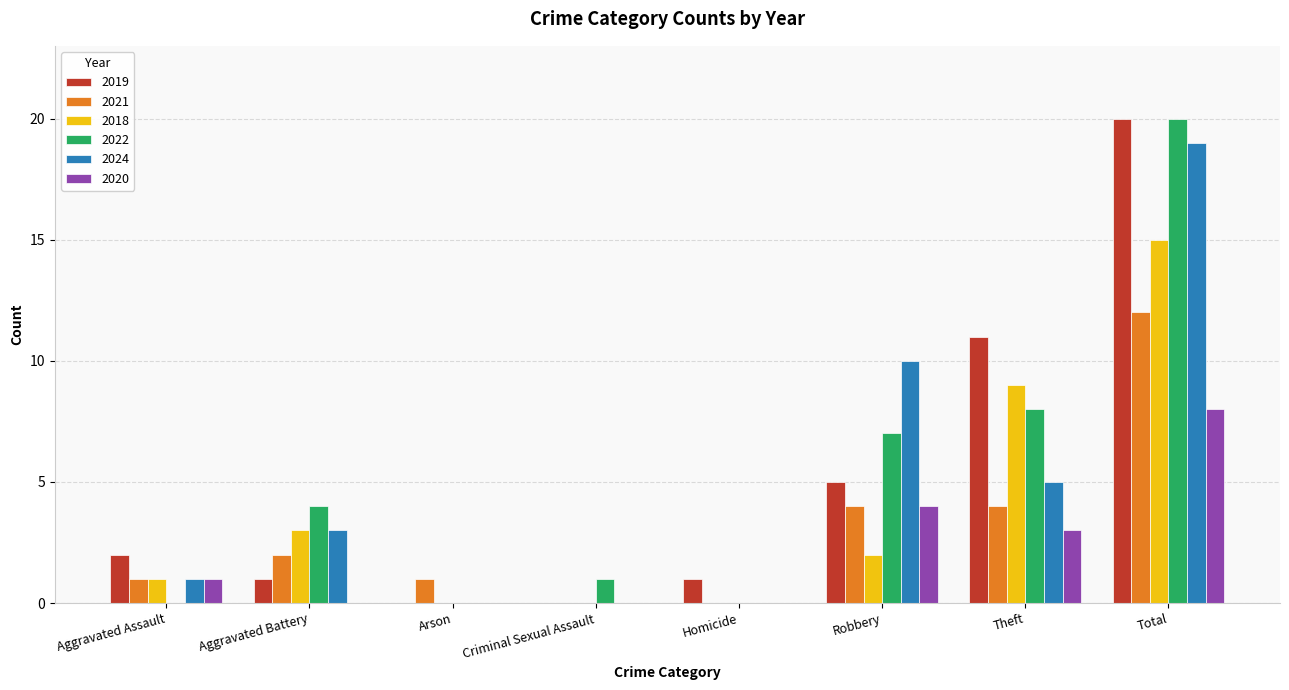

Is the value of 2019 at Homicide greater than the value of 2022 at Total?

No